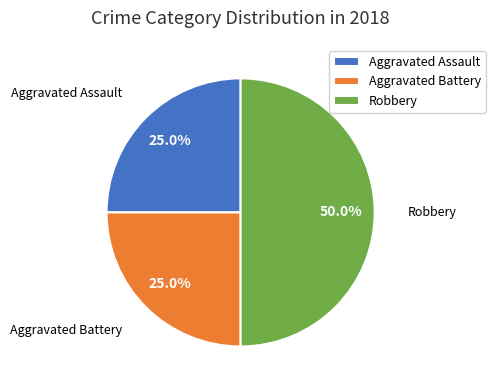

Which slice is the largest?

Robbery